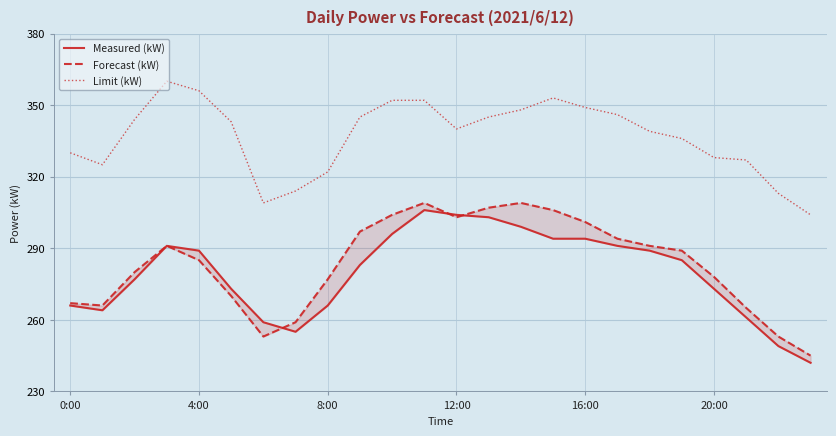

True or false: Forecast (kW) has a value of 333 at 23.

False